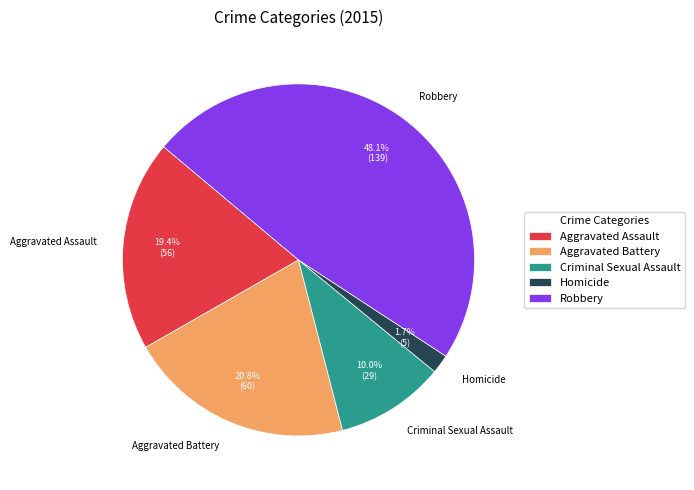

To the nearest percent, what percentage of the pie is Aggravated Assault?

19%